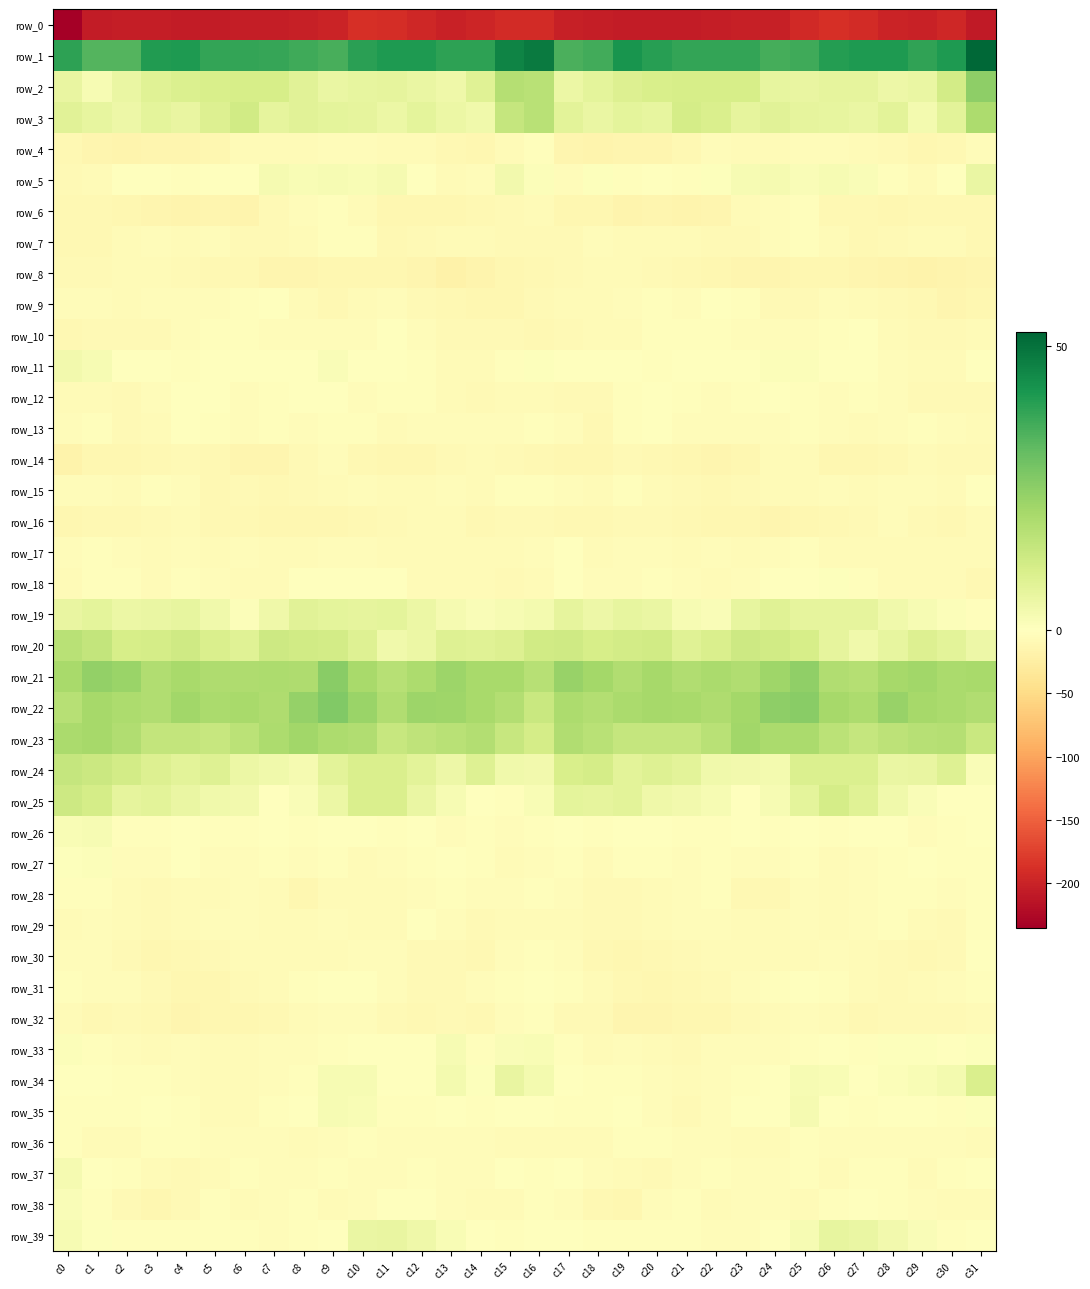

Which series has the largest total across all categories?

row_1